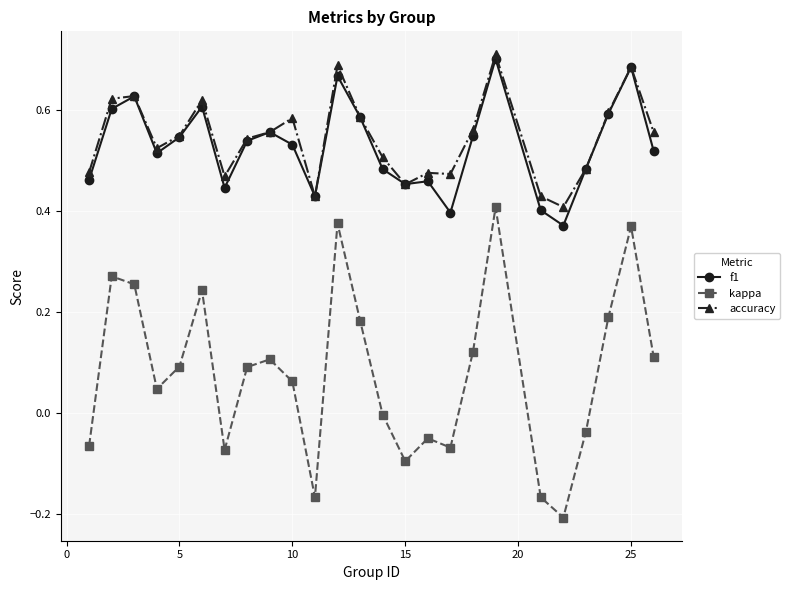

What are all the series names shown in the legend?

f1, kappa, accuracy